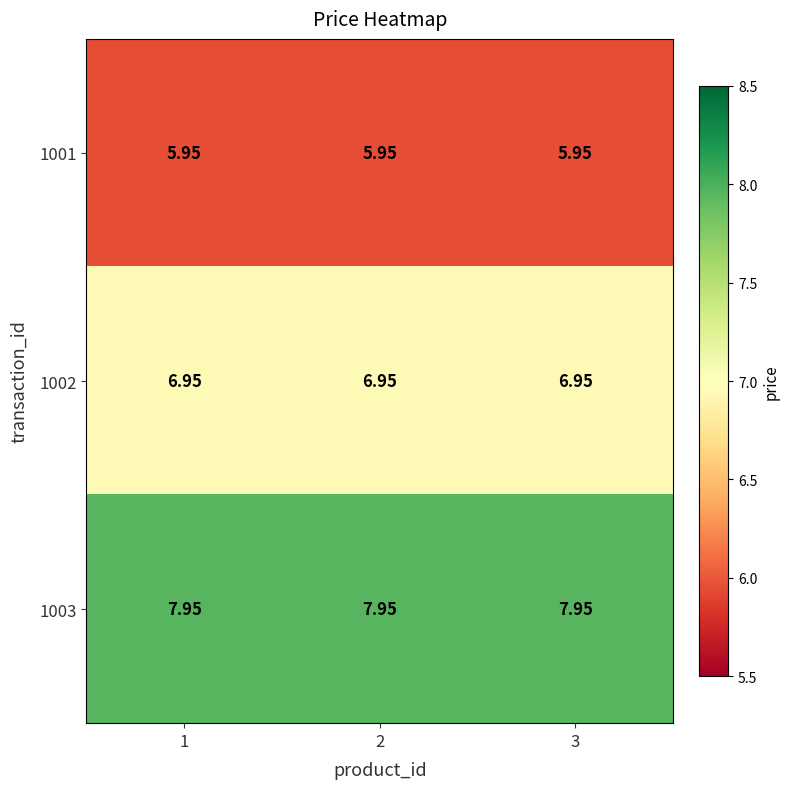

Is the value of 1002 at 2 greater than the value of 1003 at 1?

No